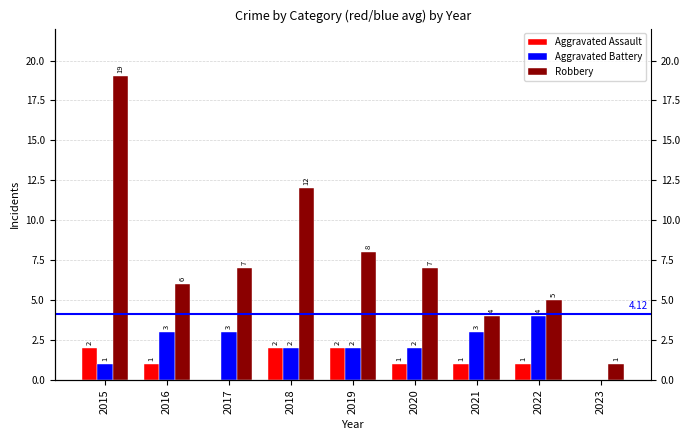

What is the difference between the second highest and minimum values in the Aggravated Battery series?

3